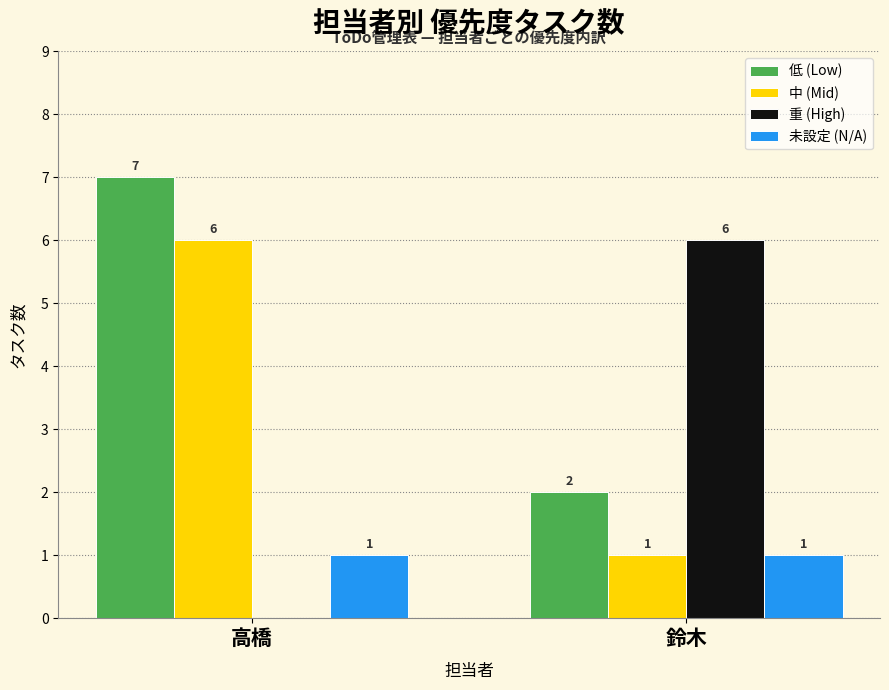

How many groups of bars are there?

2